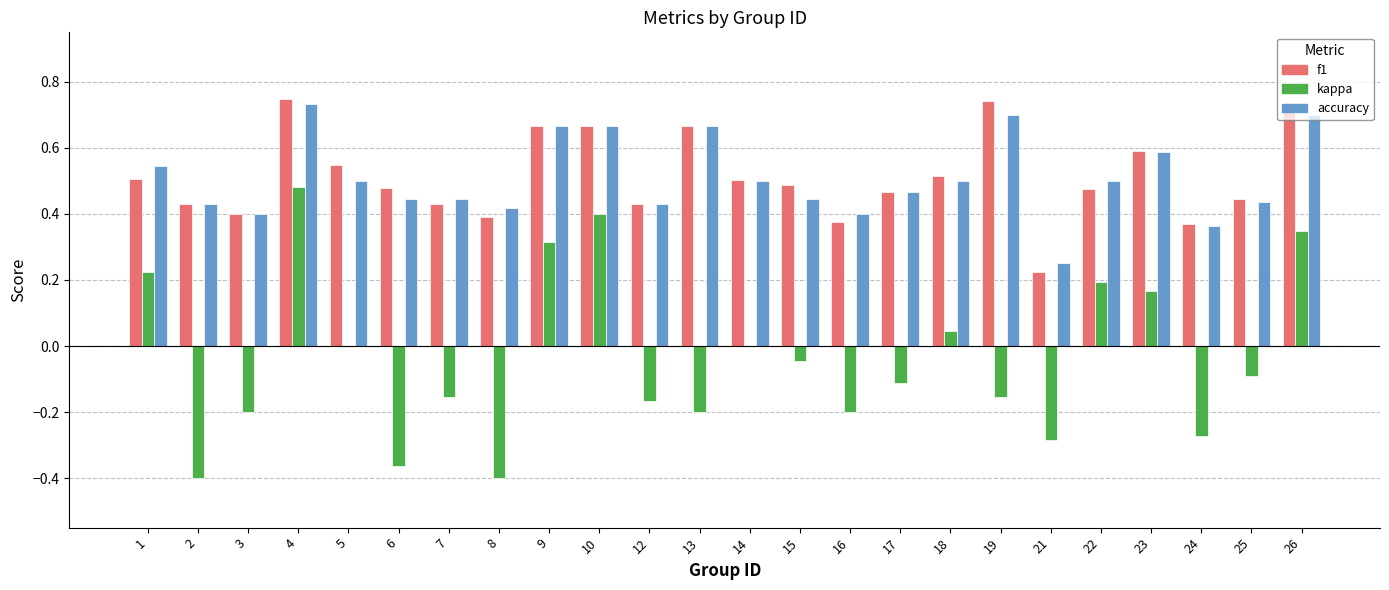

How many groups of bars are there?

24